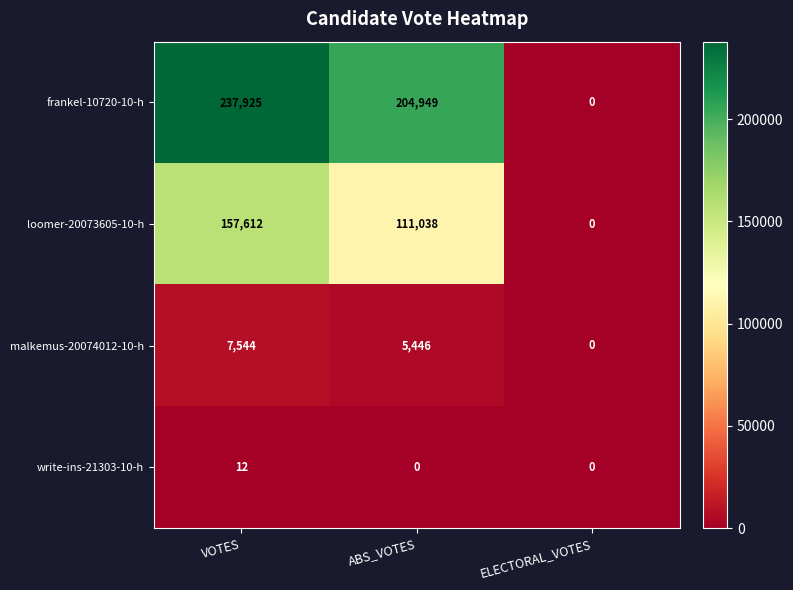

Reading right to left, what are all the values shown in this chart?

frankel-10720-10-h: 0	204949	237925
loomer-20073605-10-h: 0	111038	157612
malkemus-20074012-10-h: 0	5446	7544
write-ins-21303-10-h: 0	0	12